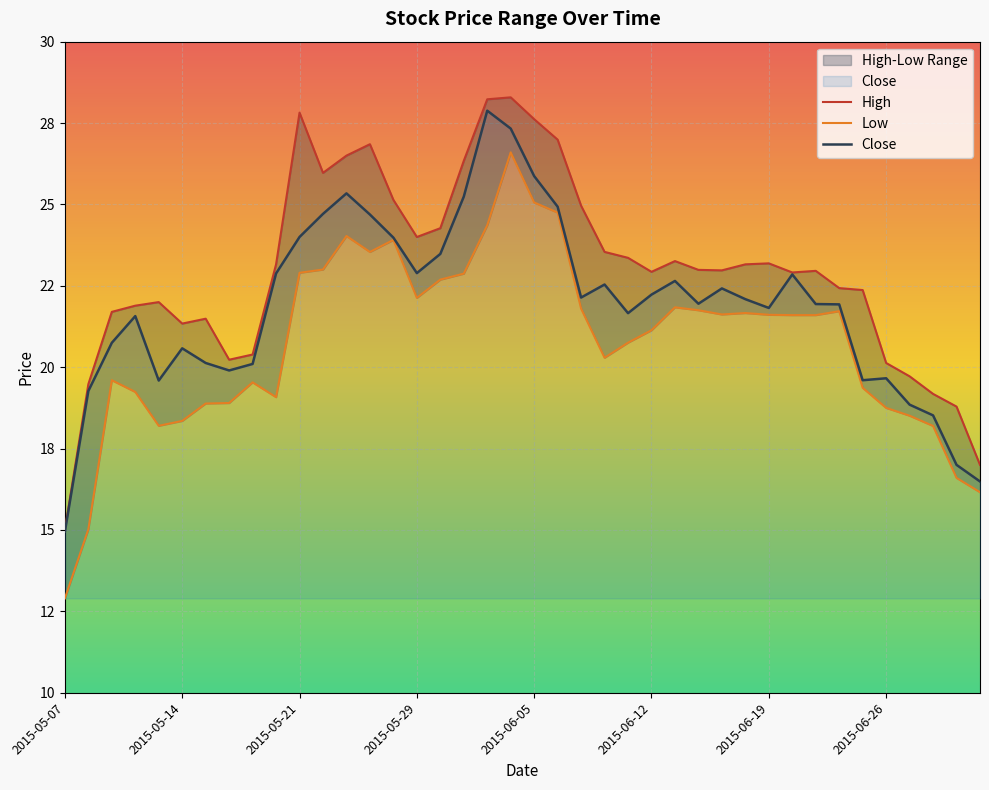

True or false: Low has more than 1 points higher than both neighbors.

True